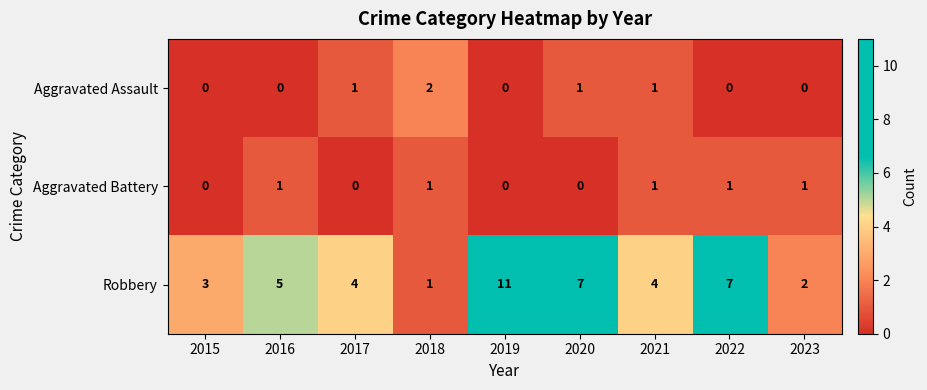

What is the sum of all Aggravated Assault values?

5